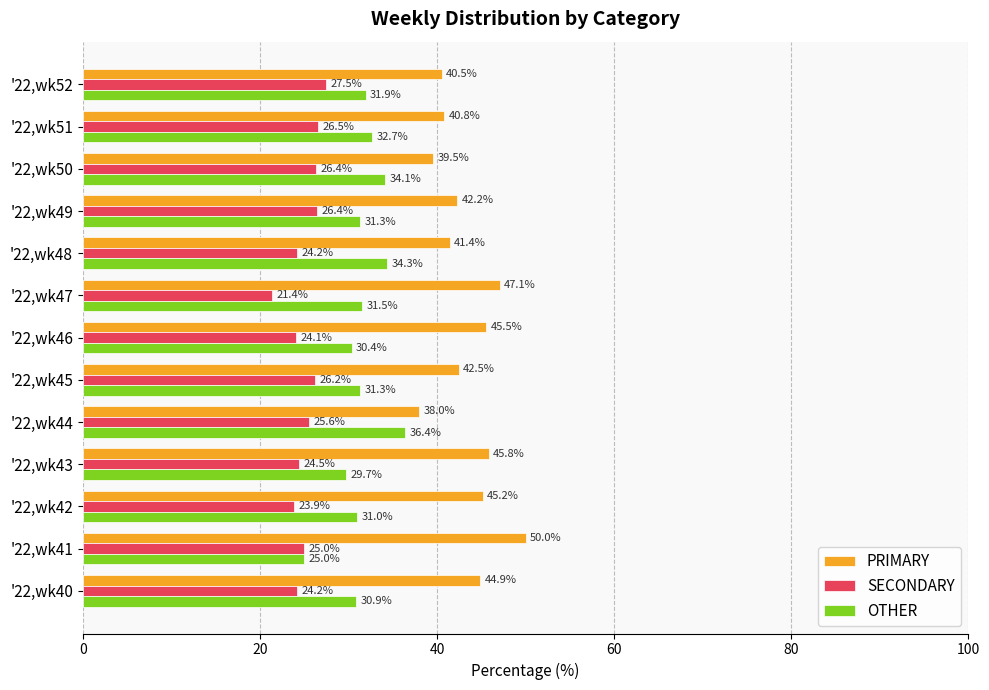

What is the total value across all series at '22,wk50?

100.0